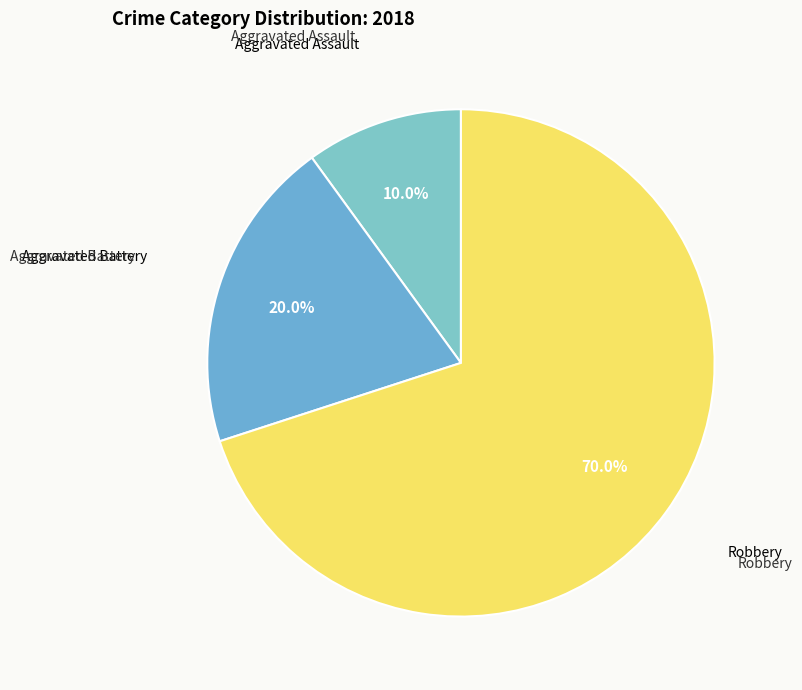

What is the largest slice in the pie chart?

Robbery